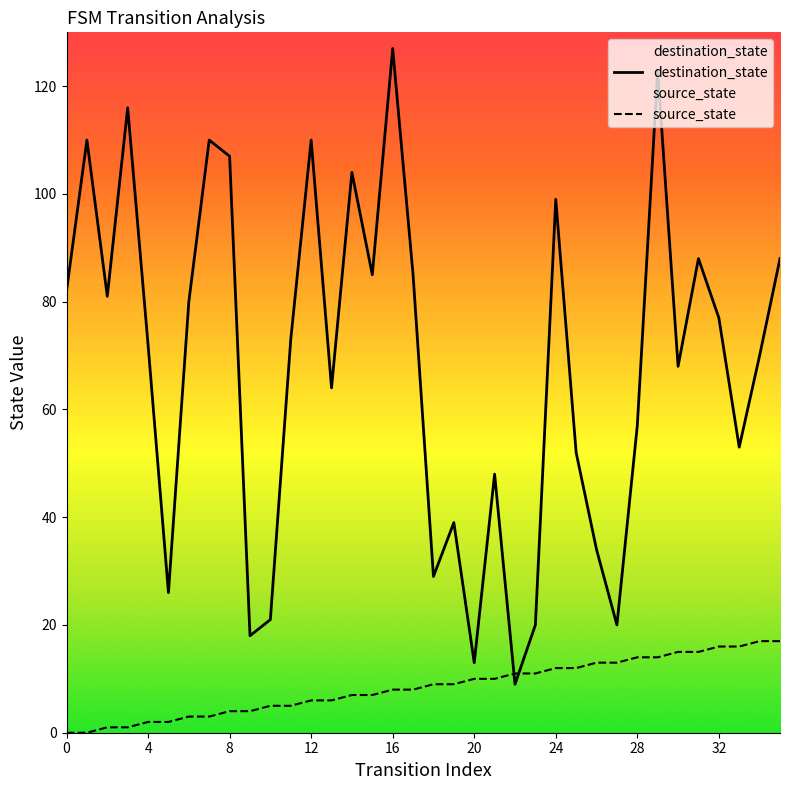

At which label does source_state reach its peak?

34